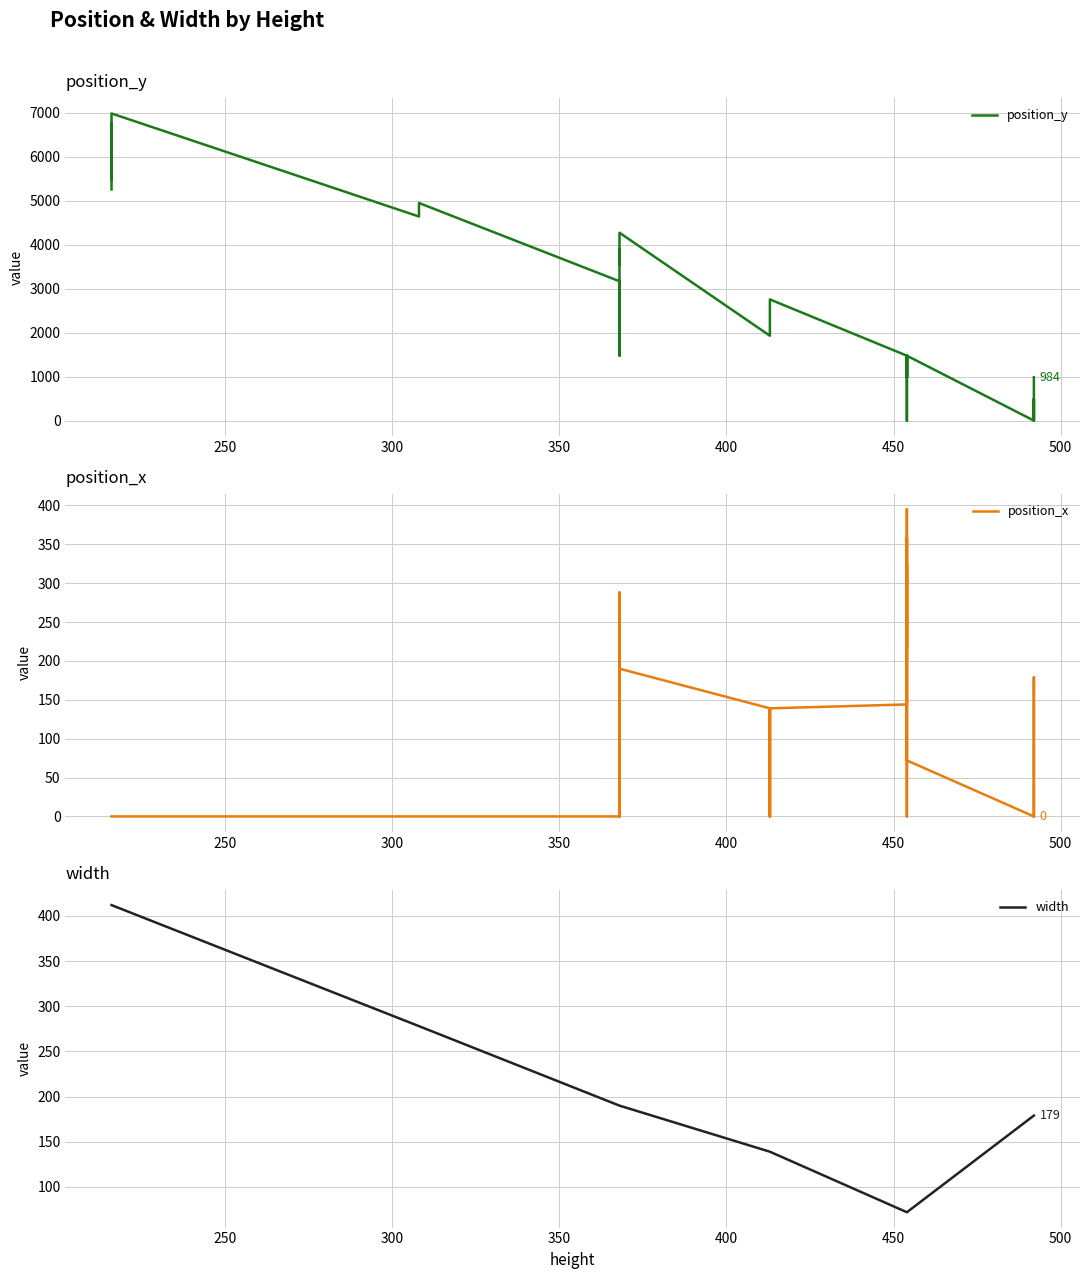

What are all the series names shown in the legend?

position_y, position_x, width